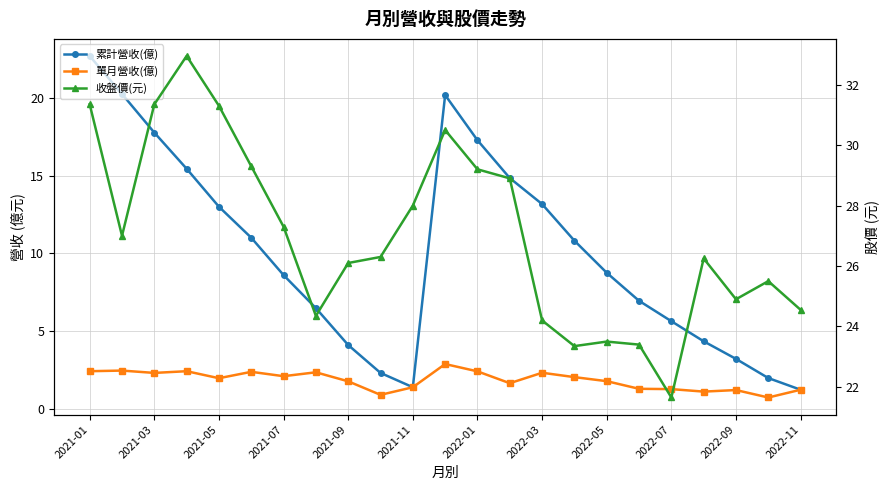

True or false: 累計營收(億) and 單月營收(億) intersect in this chart.

False